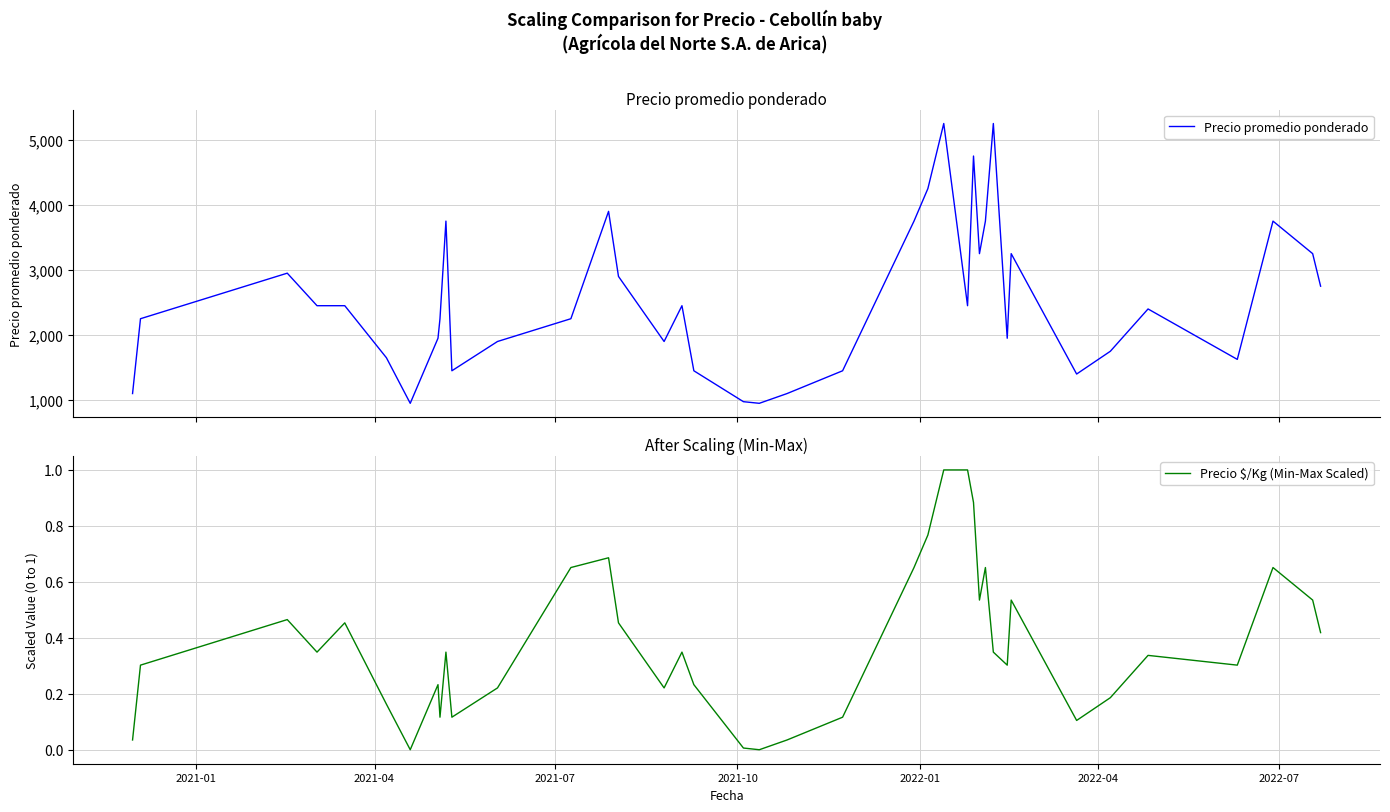

Which series has the largest range (max minus min)?

Precio promedio ponderado